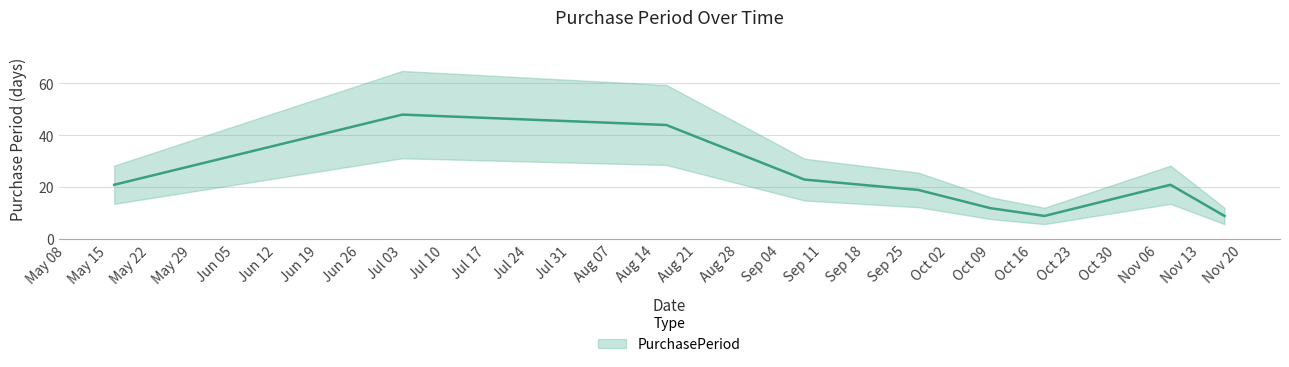

Is it true that the value at 2017-10-18 is 9?

True